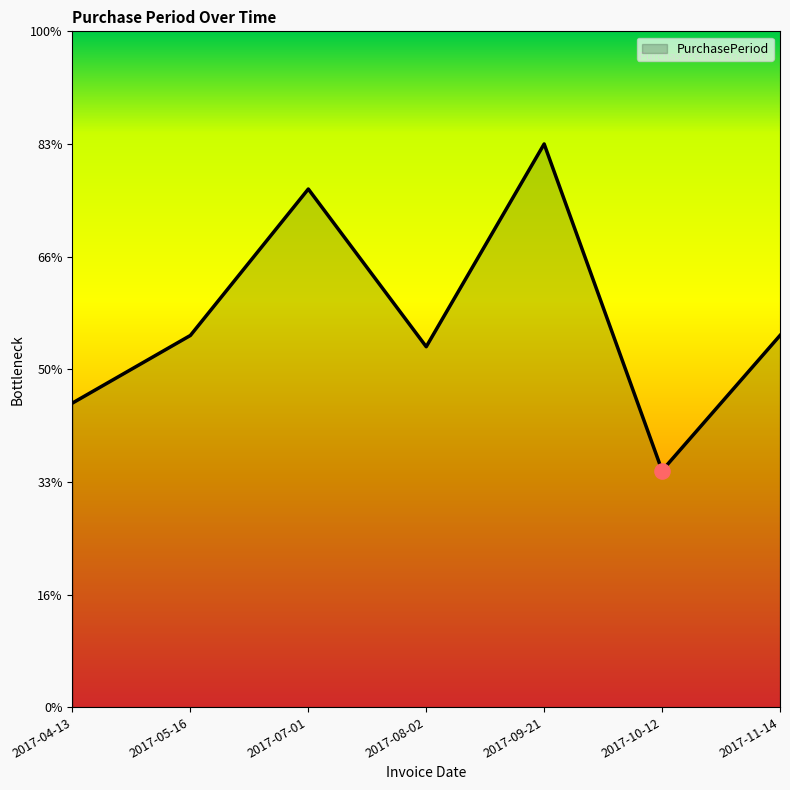

Does the chart have visible grid lines?

No